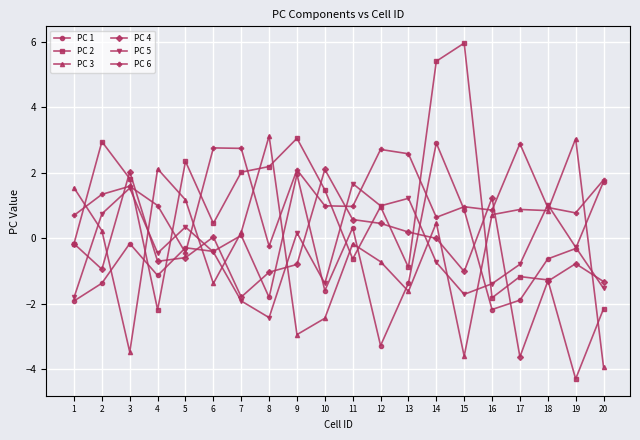

The value of PC 2 at 2 is 3.9. True or false?

False